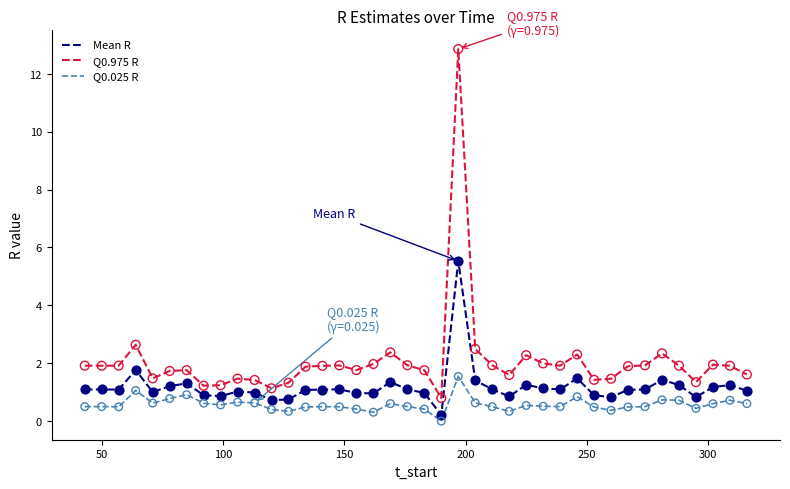

What are all the series names shown in the legend?

Mean R, Q0.975 R, Q0.025 R